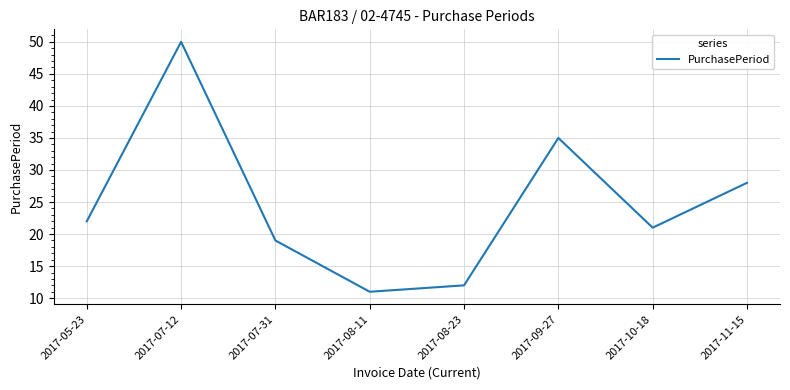

Rank the categories by value from lowest to highest.

2017-08-11, 2017-08-23, 2017-07-31, 2017-10-18, 2017-05-23, 2017-11-15, 2017-09-27, 2017-07-12